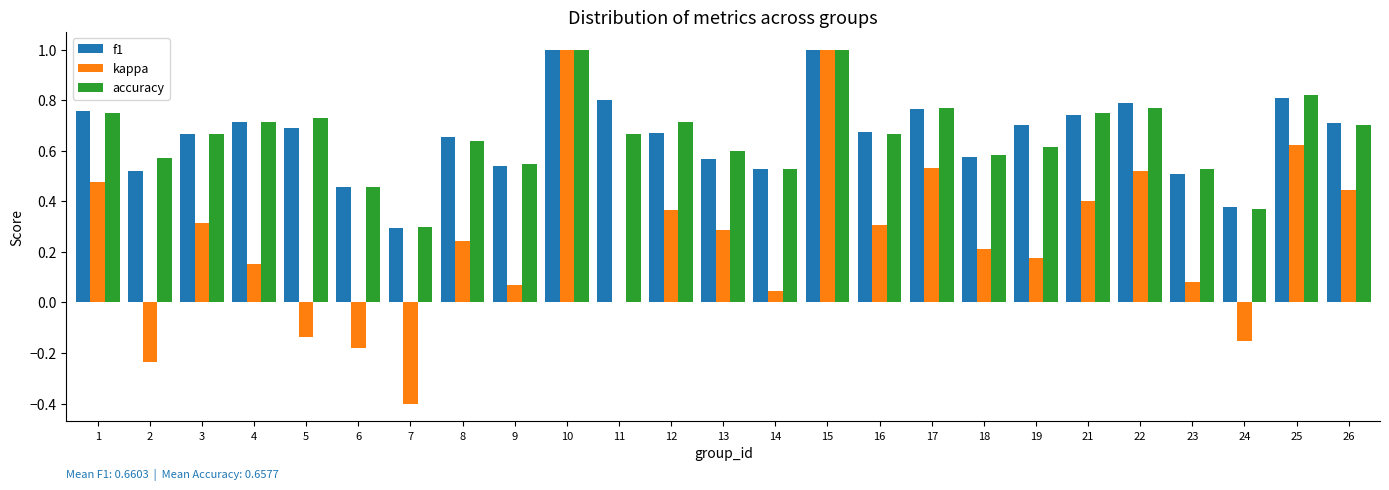

The value of kappa at 17 is 0.9. True or false?

False